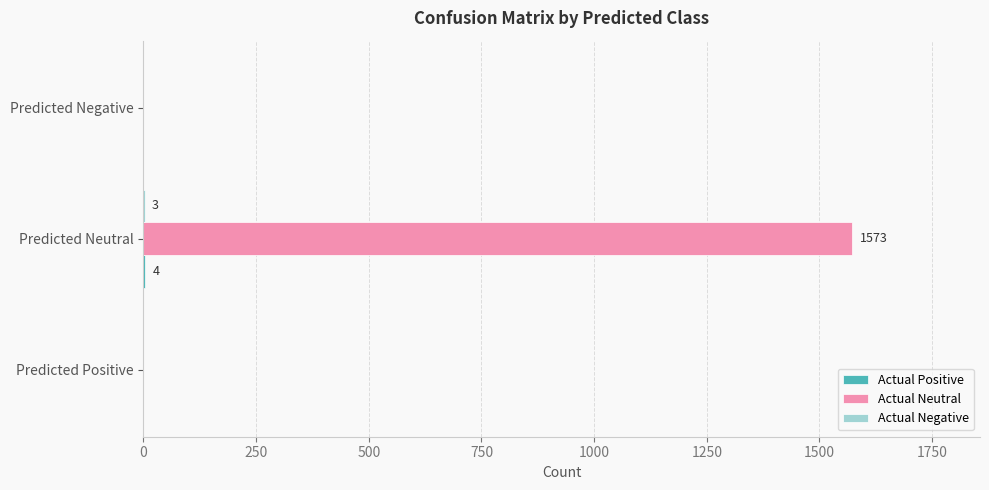

What is the sum of all Actual Neutral values?

1573